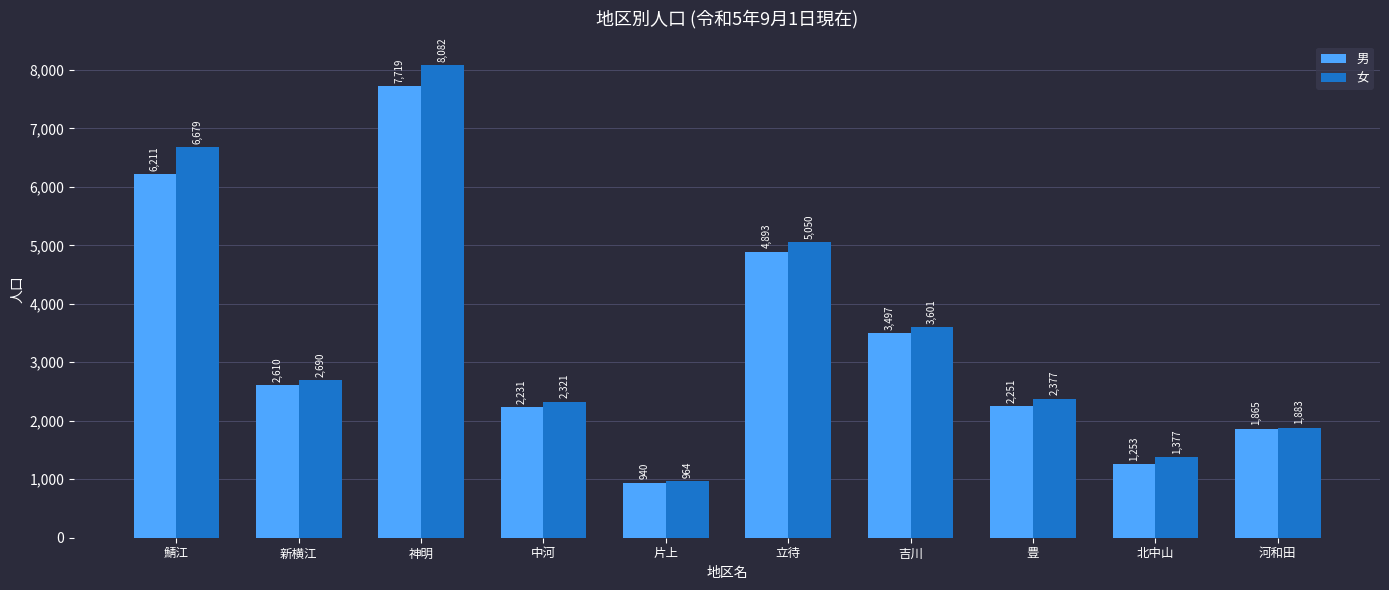

List the labels in order of 女 value, largest first.

神明, 鯖江, 立待, 吉川, 新横江, 豊, 中河, 河和田, 北中山, 片上